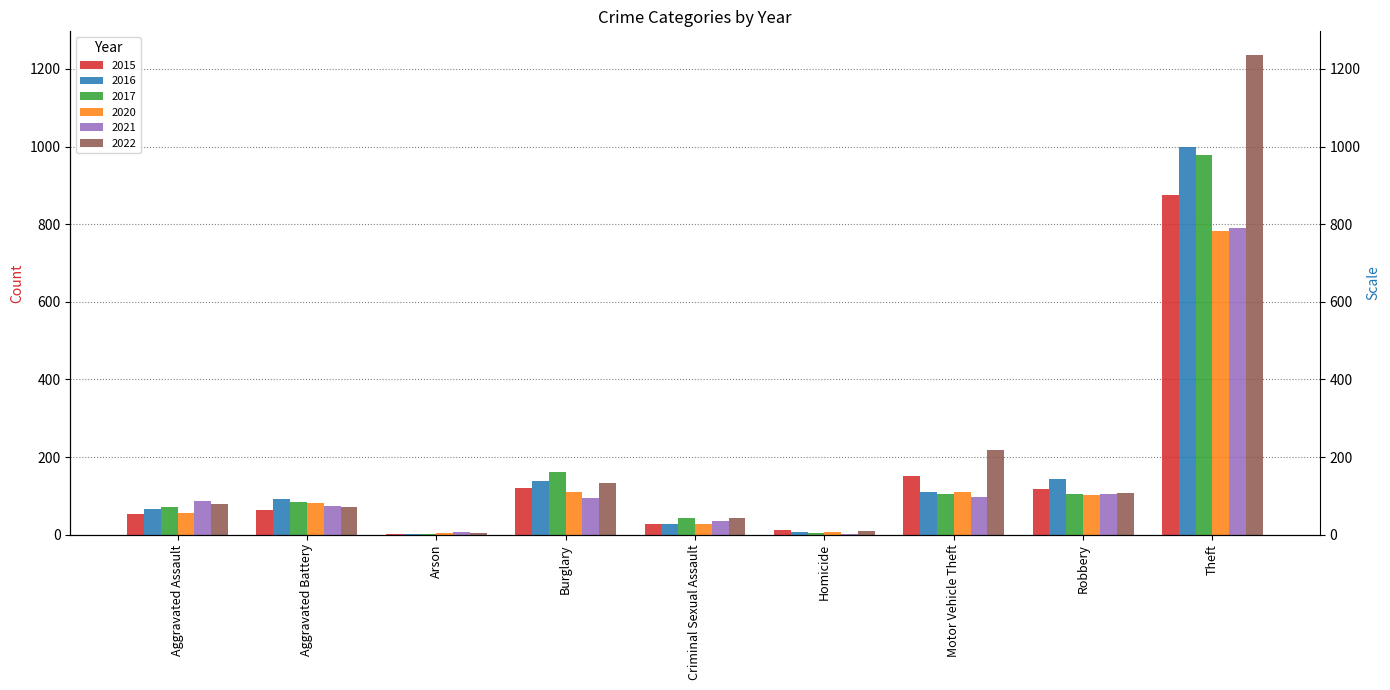

How many groups of bars are there?

9